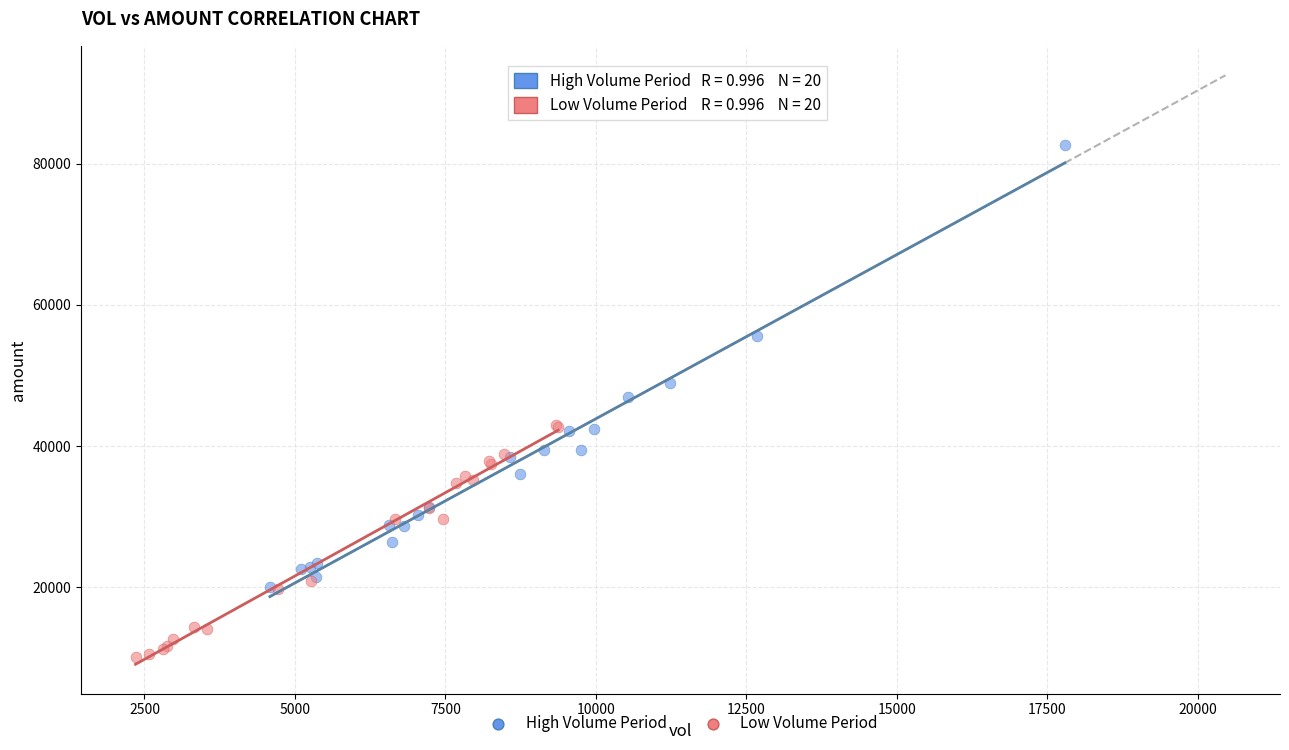

Which series reaches the minimum Y coordinate?

Low Volume Period